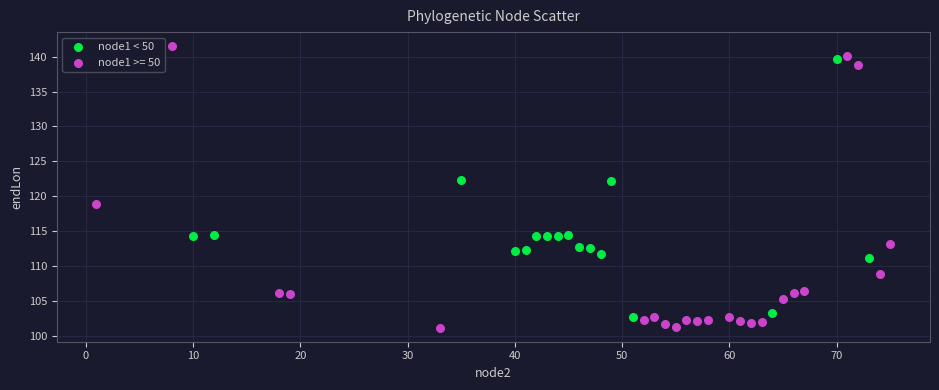

Which series reaches the maximum Y coordinate?

node1 >= 50